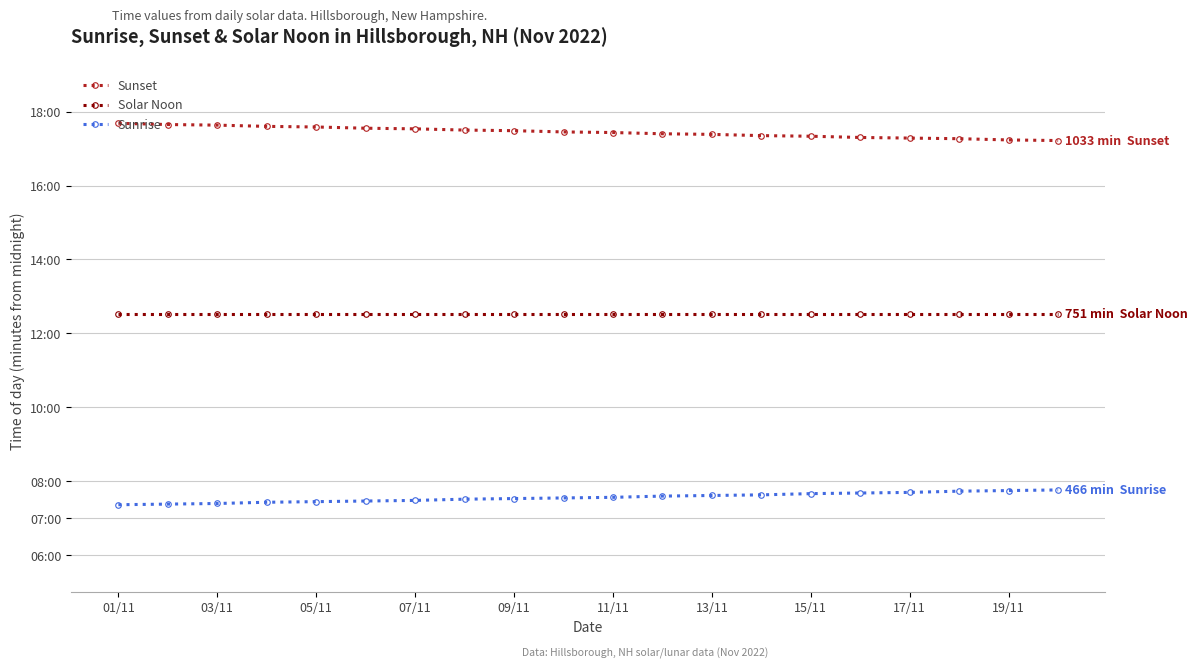

Is this an area chart (filled region under the line)?

No